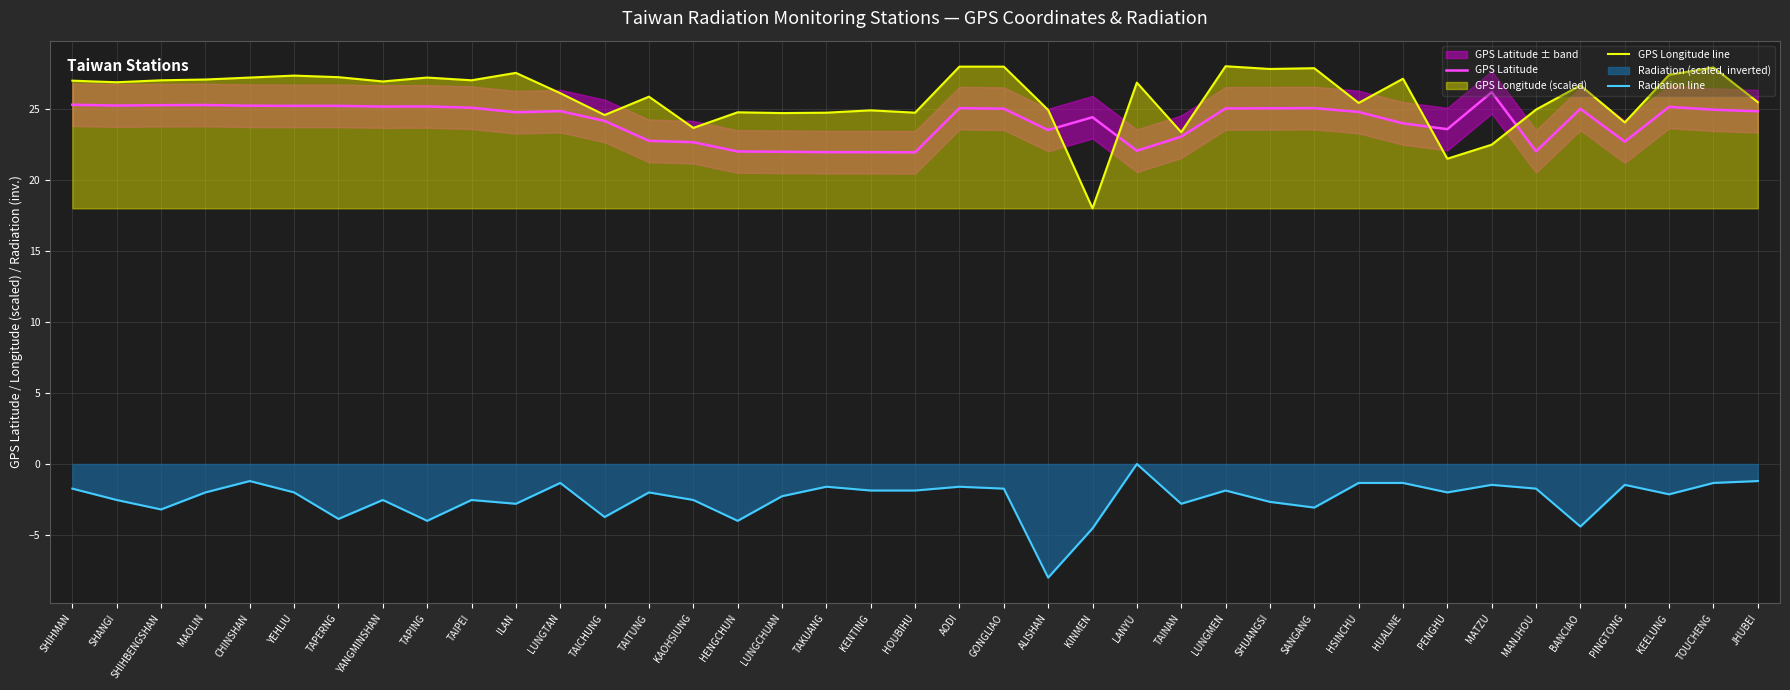

At how many categories does at least one series exceed 23?

39